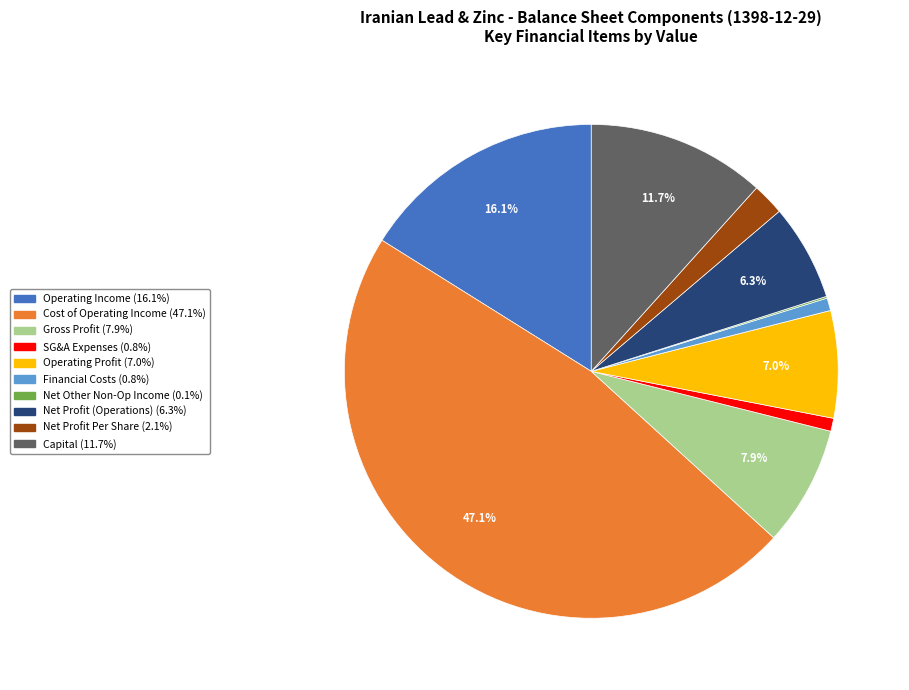

Is there a majority slice in this chart?

No